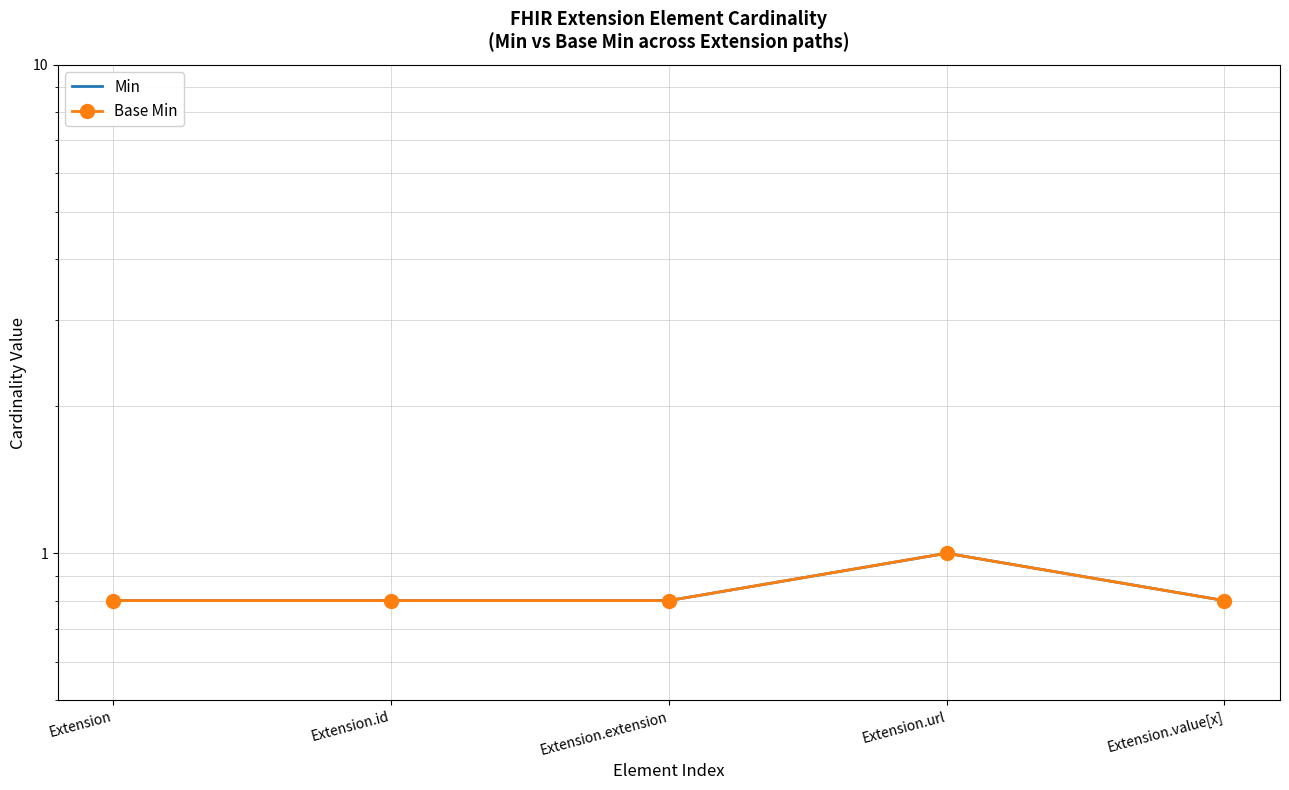

Is it true that Min equals 0.8 at Extension.id?

True